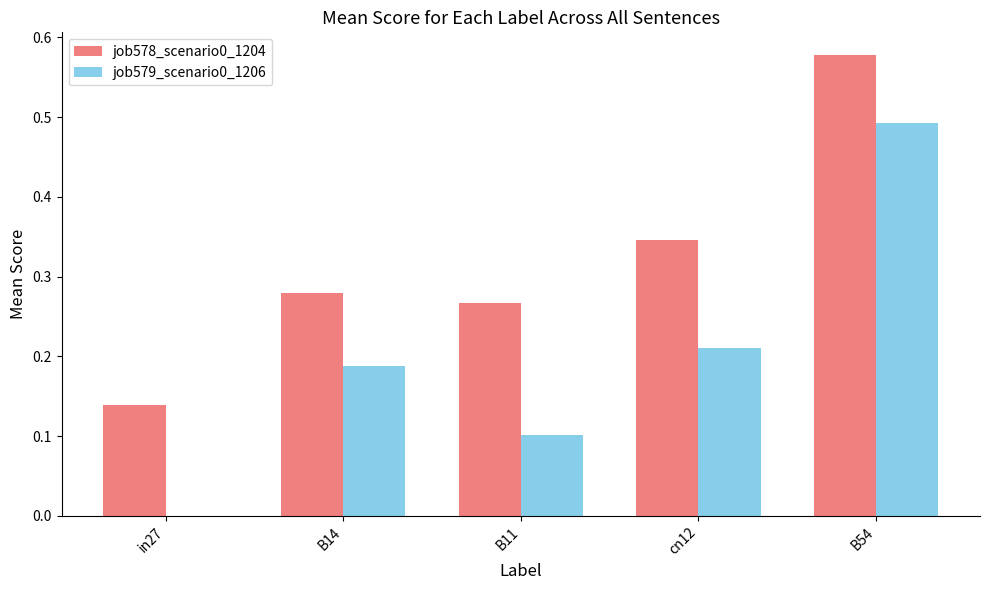

What is the difference between the job578_scenario0_1204 values at in27 and B54?

0.4